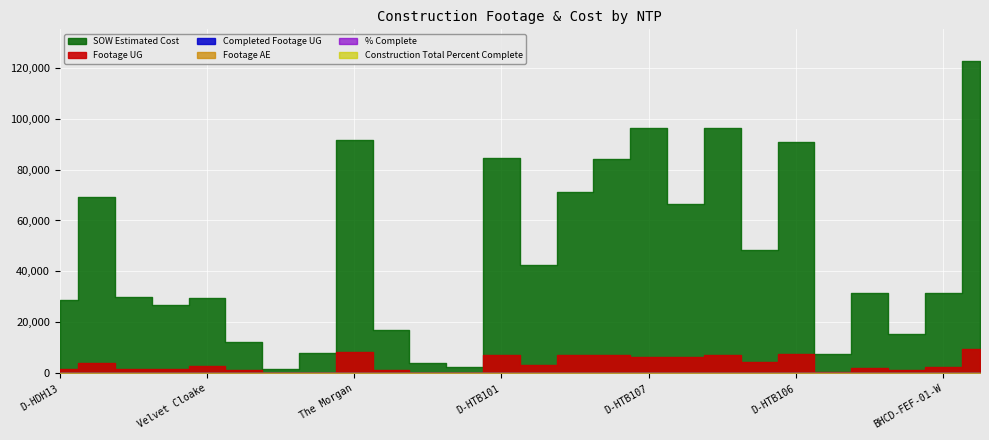

How many data points does each series have?

26